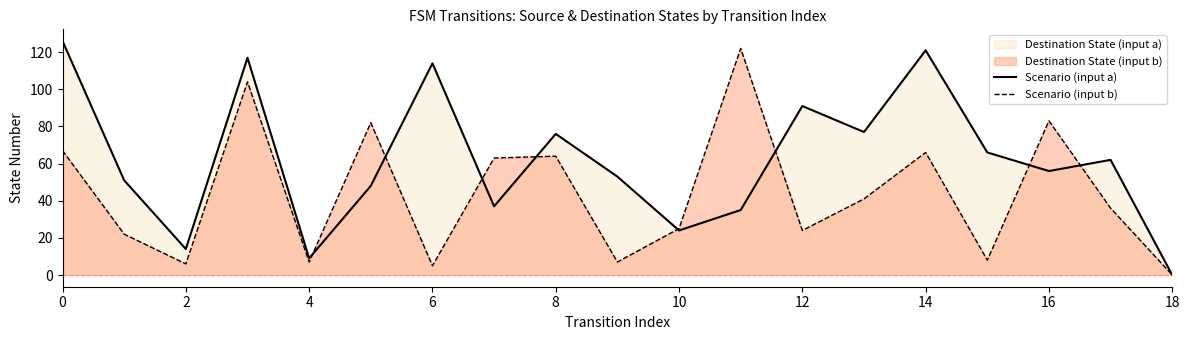

What is the difference between the second highest and second lowest values in the Scenario (input b) series?

99